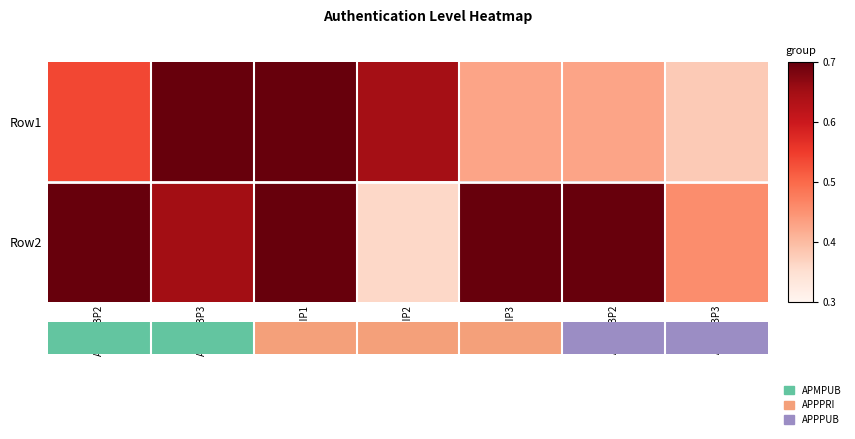

Reading left to right, extract all data points from this chart.

Row1: APMPUBP2=0.5	APMPUBP3=0.7	APPPRIP1=0.7	APPPRIP2=0.6	APPPRIP3=0.4	APPPUBP2=0.4	APPPUBP3=0.4
Row2: APMPUBP2=0.7	APMPUBP3=0.7	APPPRIP1=0.7	APPPRIP2=0.4	APPPRIP3=0.7	APPPUBP2=0.7	APPPUBP3=0.5